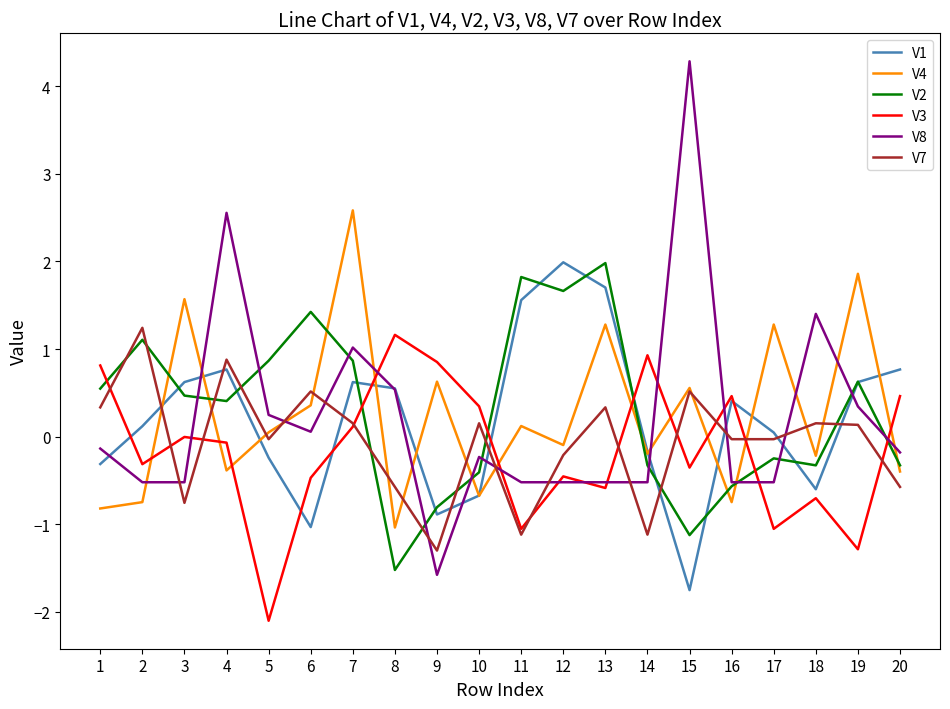

At which category is the sum across all series the highest?

7